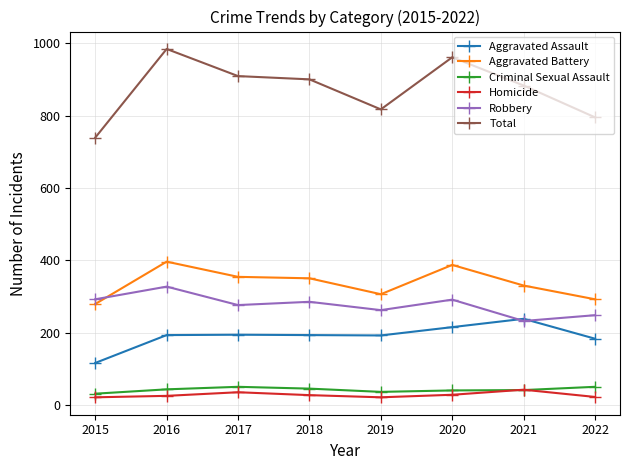

True or false: Total has more than 1 points higher than both neighbors.

True